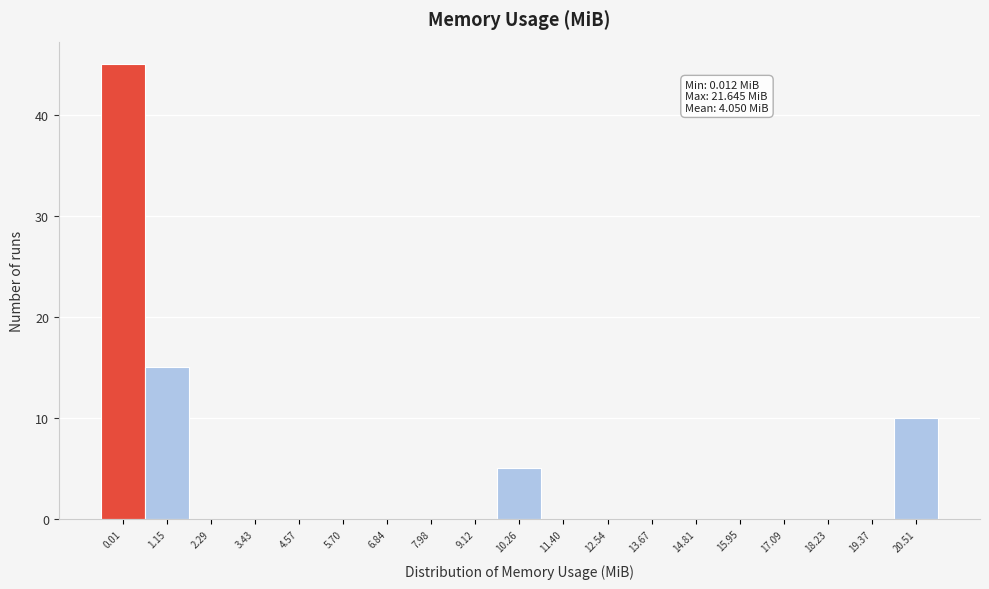

Reading left to right, what are all the values shown in this chart?

0.01=45	1.15=15	2.29=0	3.43=0	4.57=0	5.70=0	6.84=0	7.98=0	9.12=0	10.26=5	11.40=0	12.54=0	13.67=0	14.81=0	15.95=0	17.09=0	18.23=0	19.37=0	20.51=10